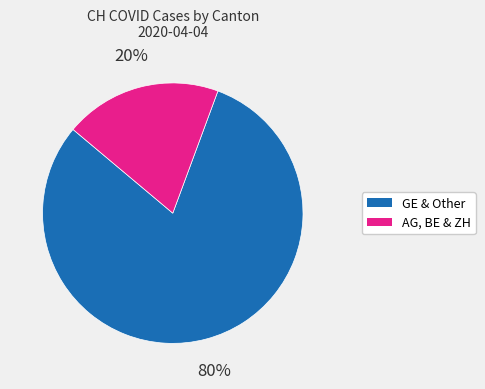

Does any single category account for the majority?

Yes